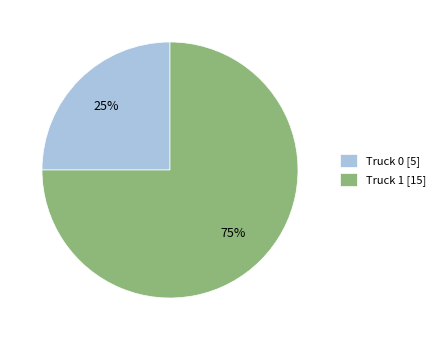

How many segments does this pie chart have?

2